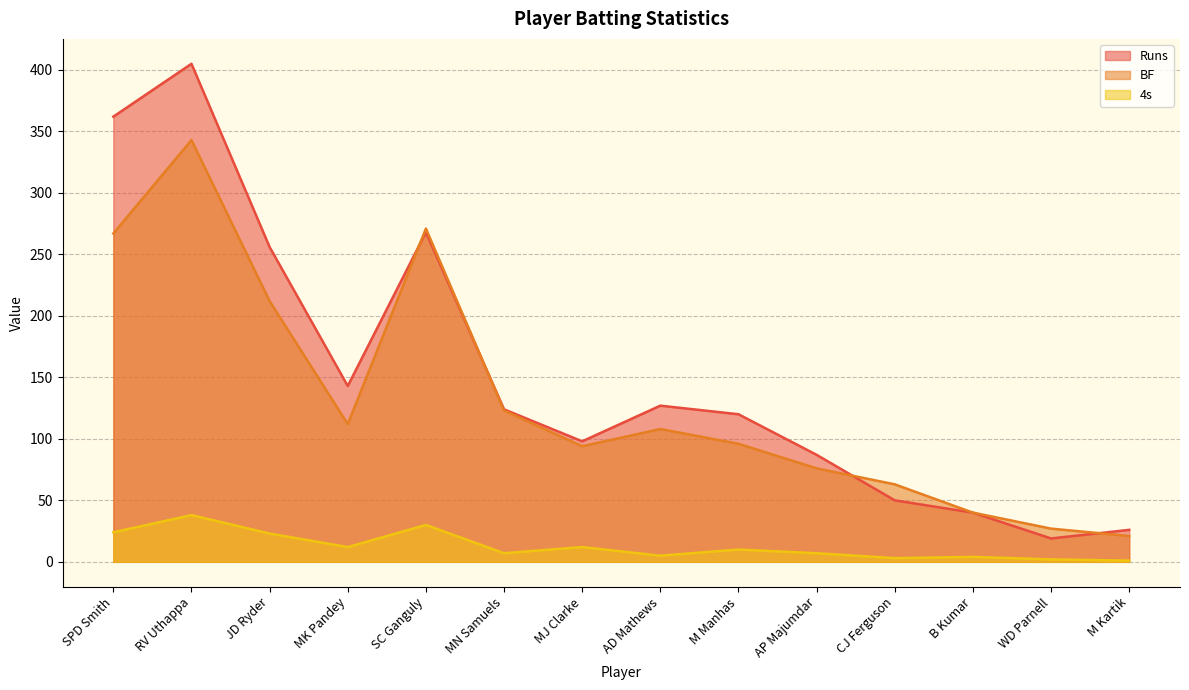

Which series has the largest range (max minus min)?

Runs